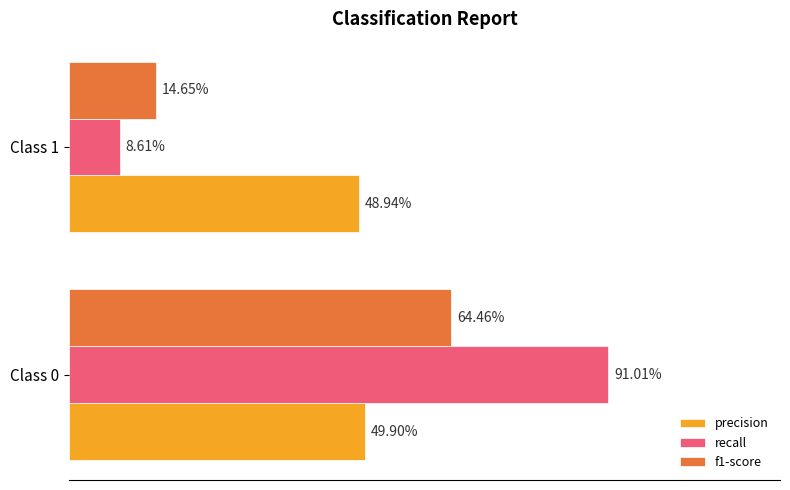

What is the average value of the precision series?

0.5